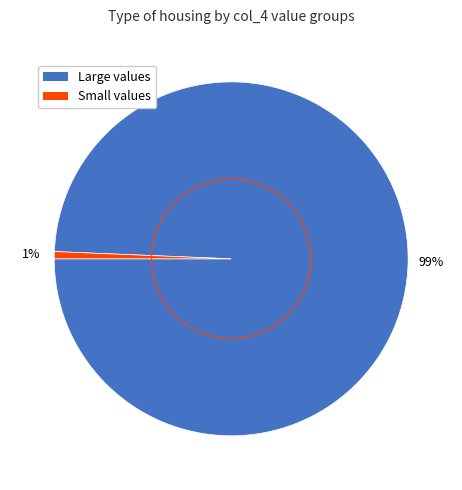

What portion of the pie excludes 3378?

100.0%